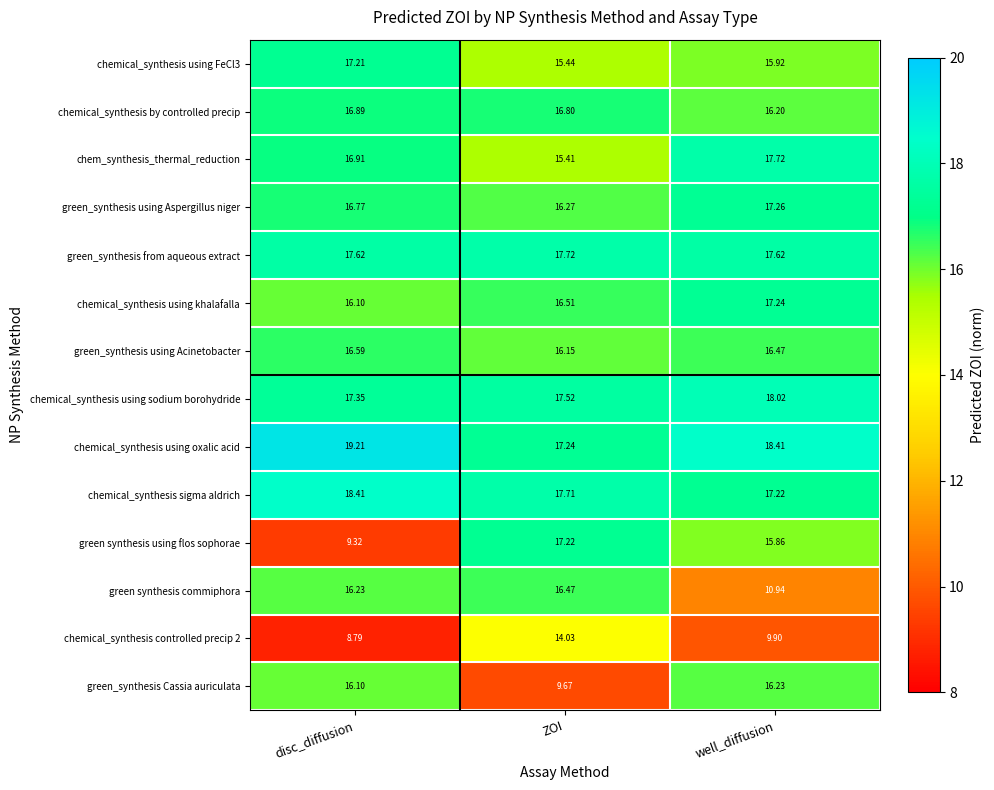

At which label does green synthesis using flos sophorae reach its minimum?

disc_diffusion